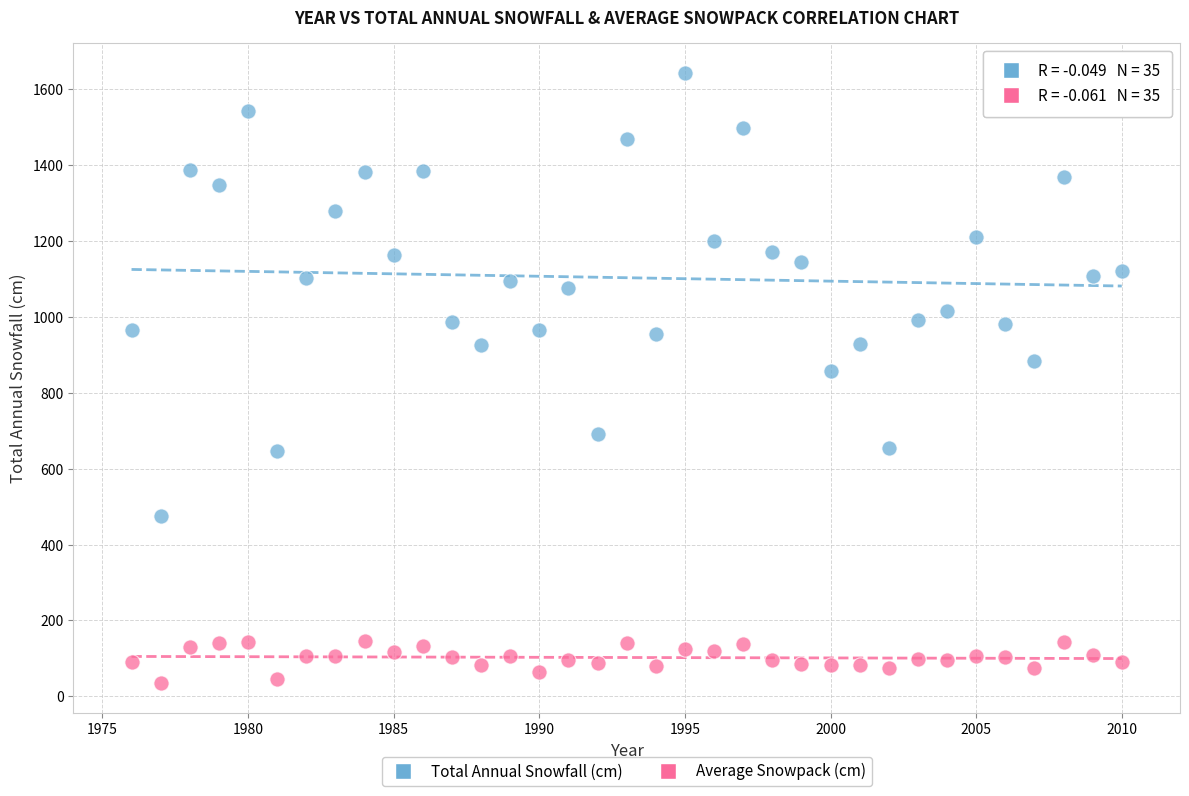

Across all data points, what is the range of X values (max minus min)?

34